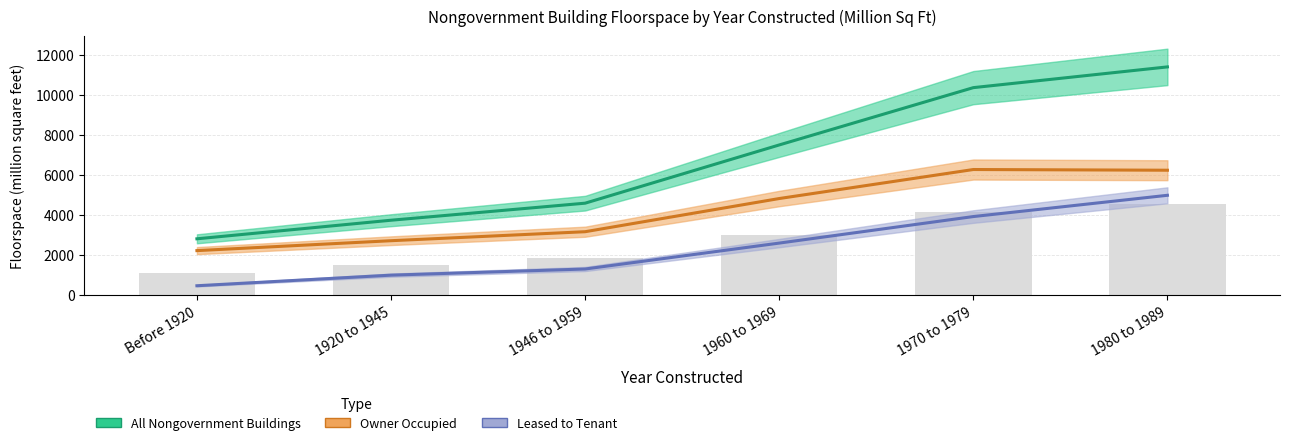

Where does the Leased to Tenant series first go above 2591?

1970 to 1979